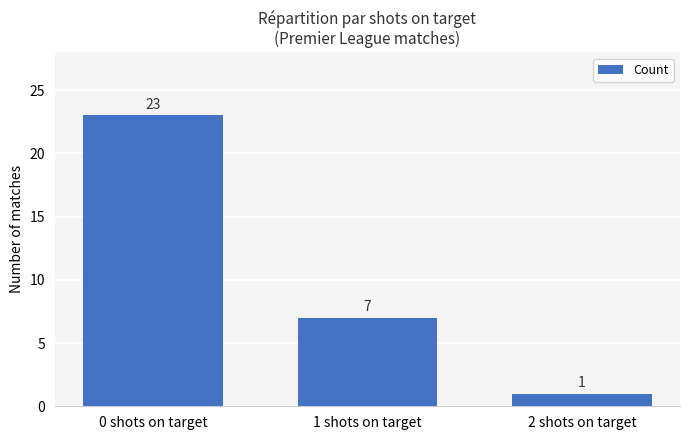

The chart shows a value of 1 at 2 shots on target. True or false?

True